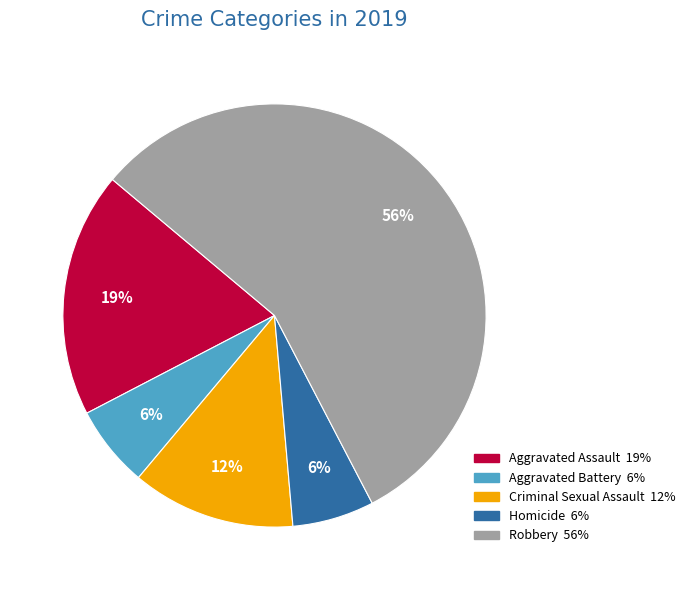

To the nearest percent, what percentage of the pie is Homicide?

6%